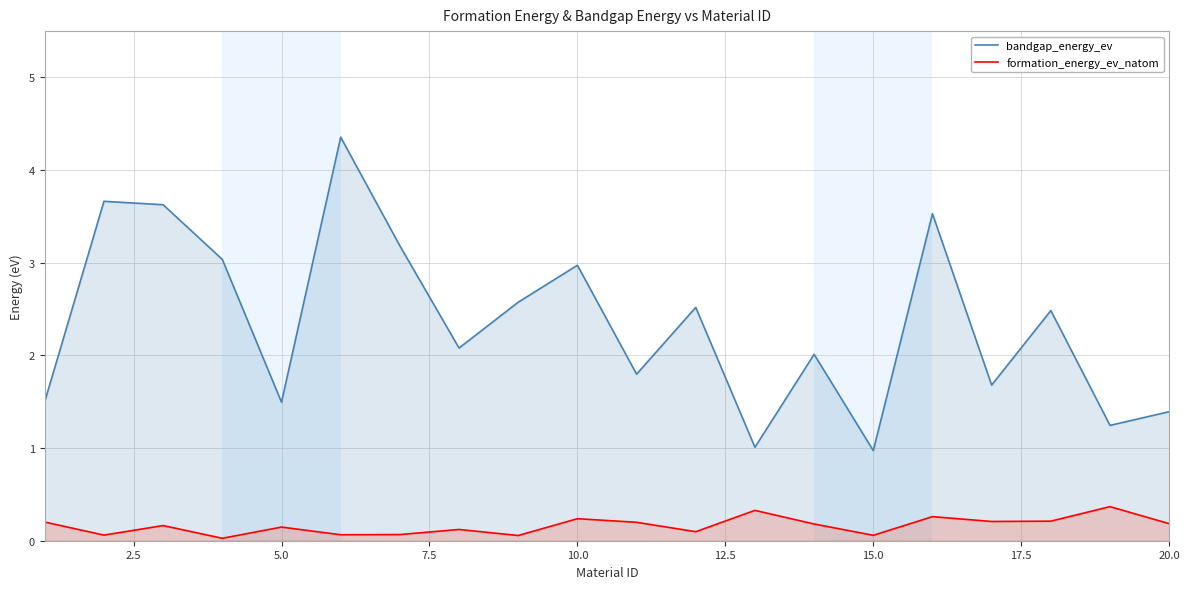

What is the value of the formation_energy_ev_natom point at the 14th from the left?

0.2